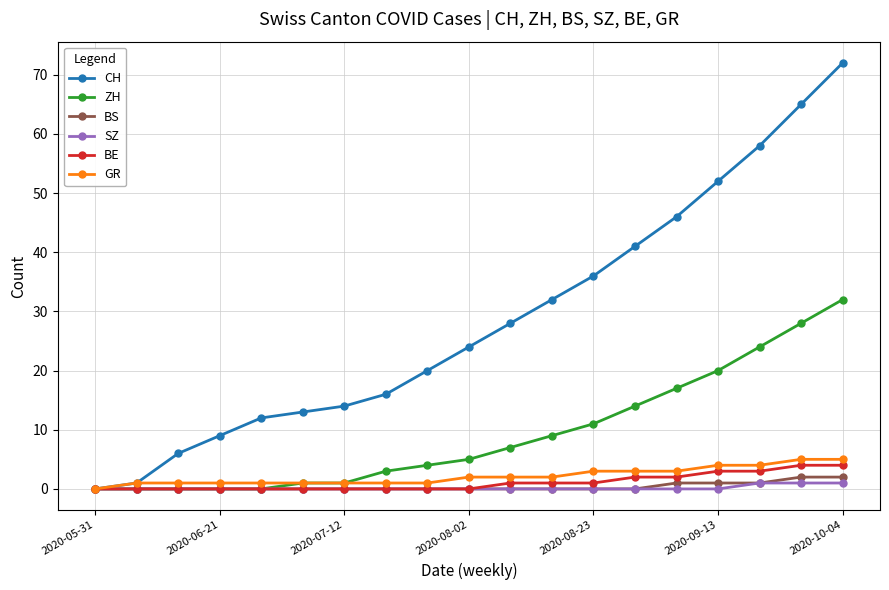

What is the maximum value shown in the chart?

72